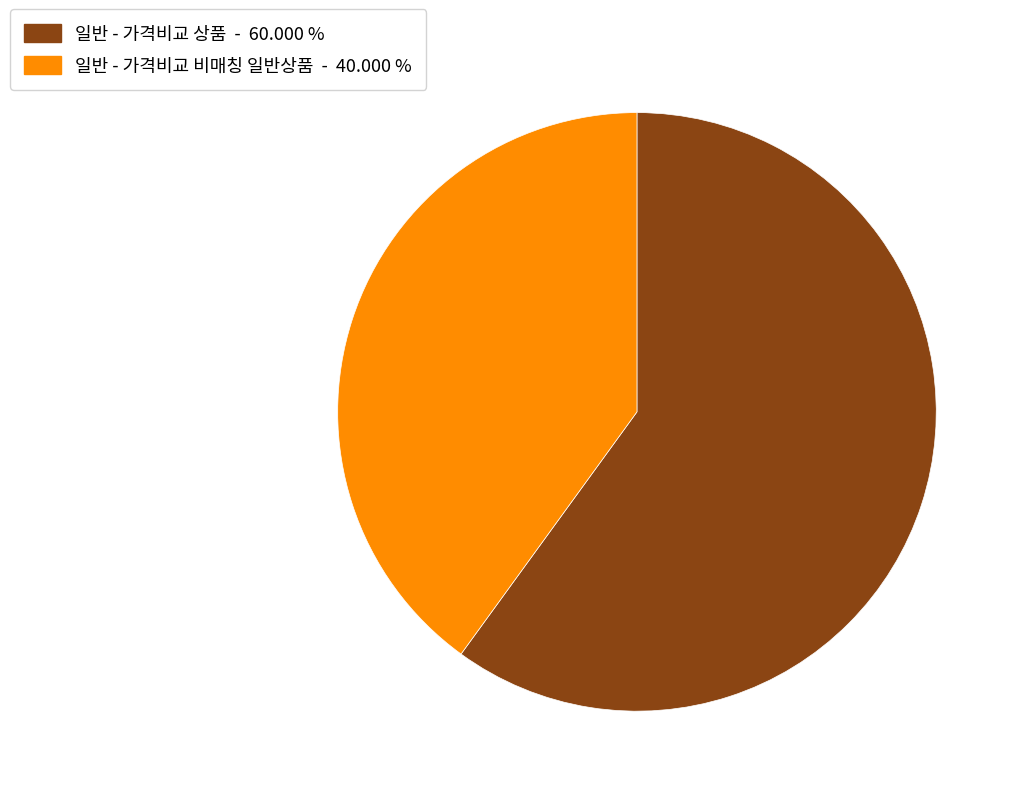

Rank the categories by value from highest to lowest.

일반 - 가격비교 상품, 일반 - 가격비교 비매칭 일반상품